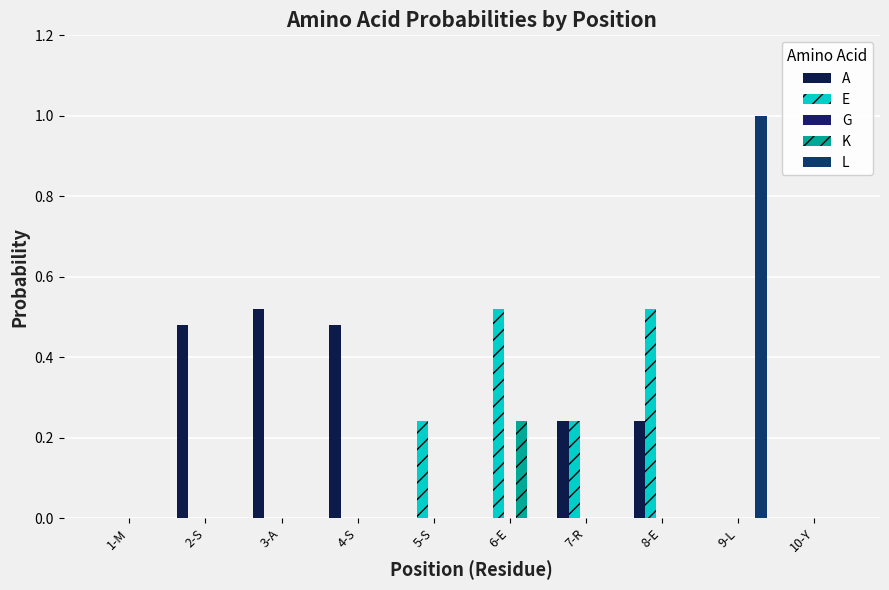

Reading right to left, transcribe all the data shown in this chart.

A: 0.0	0.0	0.2	0.2	0.0	0.0	0.5	0.5	0.5	0.0
E: 0.0	0.0	0.5	0.2	0.5	0.2	0.0	0.0	0.0	0.0
G: 0.0	0.0	0.0	0.0	0.0	0.0	0.0	0.0	0.0	0.0
K: 0.0	0.0	0.0	0.0	0.2	0.0	0.0	0.0	0.0	0.0
L: 0.0	1.0	0.0	0.0	0.0	0.0	0.0	0.0	0.0	0.0